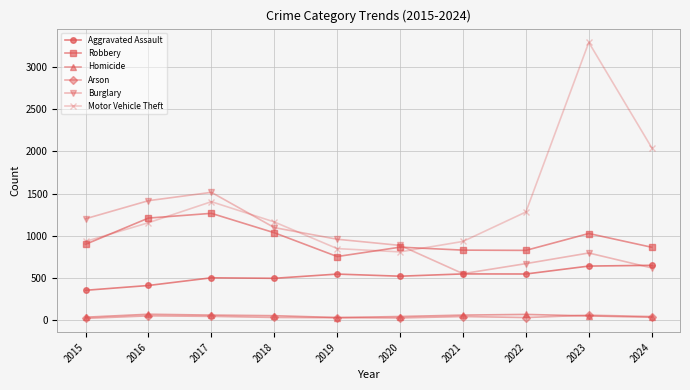

At which category does the chart reach its peak across all series?

2023